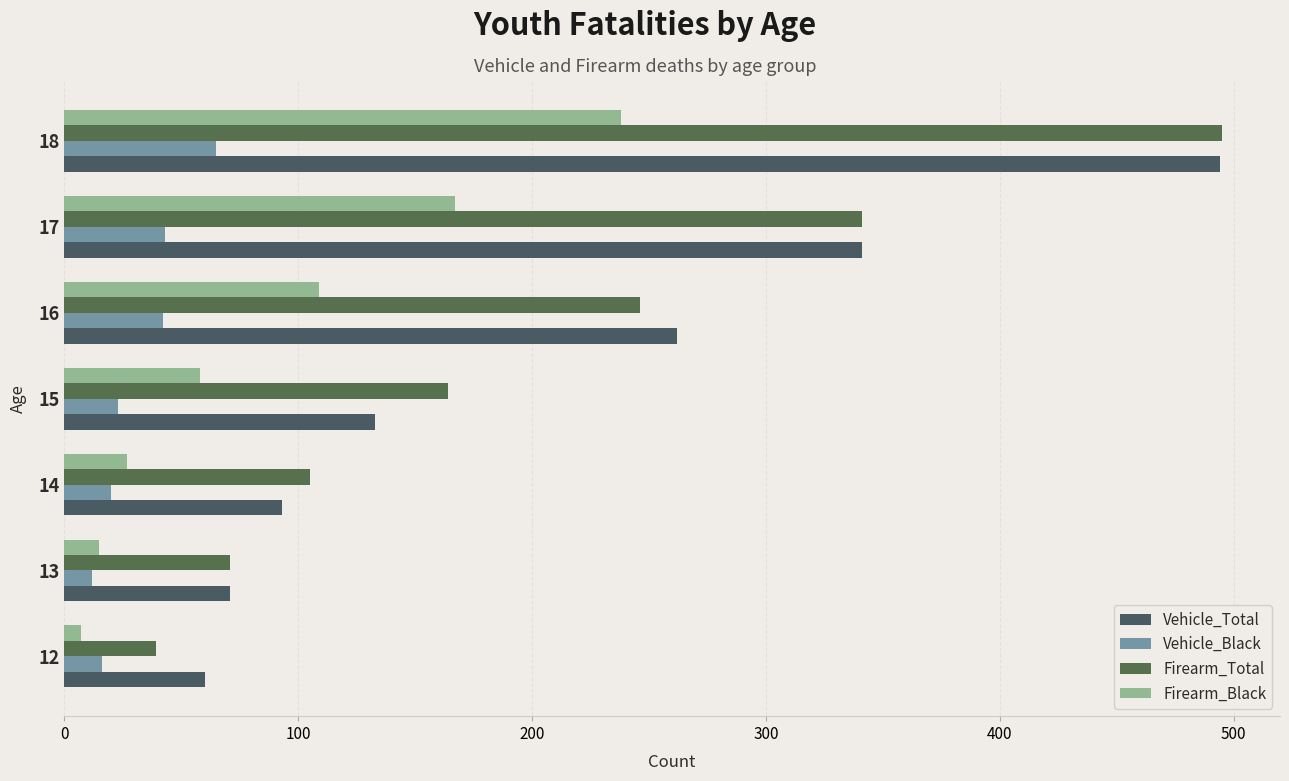

How many values in the Firearm_Total series are below 164?

3